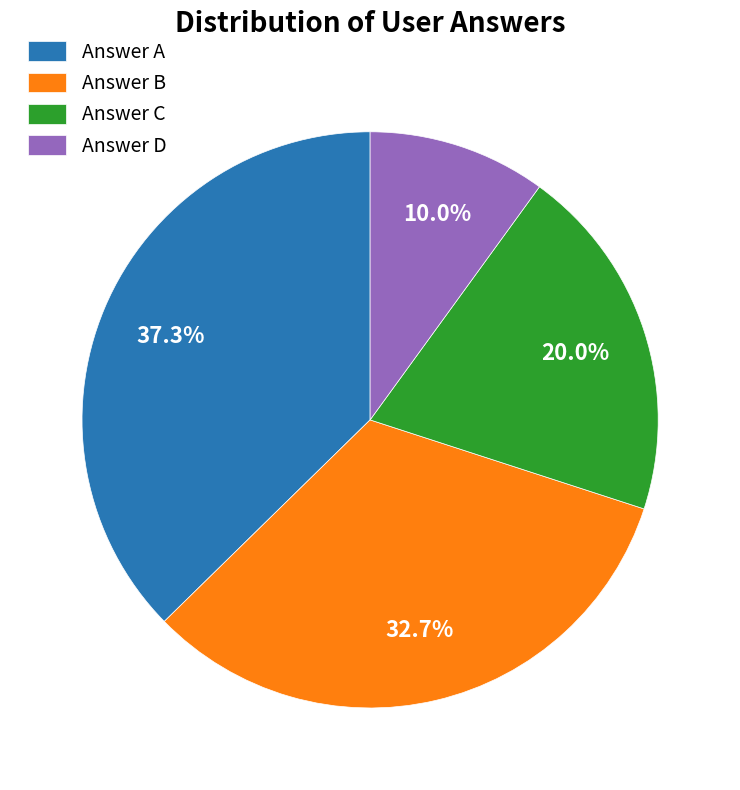

Between Answer B and Answer A, which is larger?

Answer A